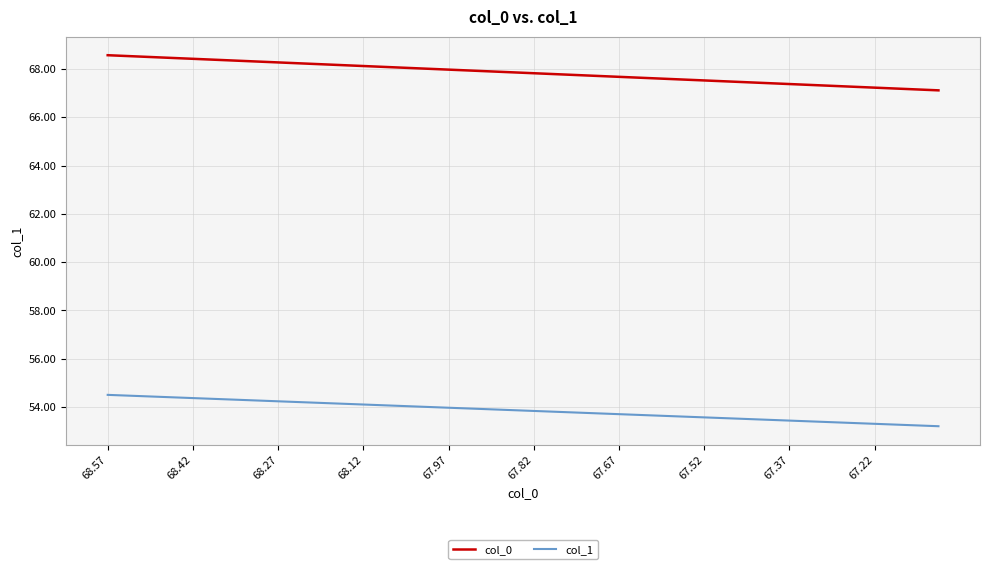

What is the minimum value shown in the chart?

53.2